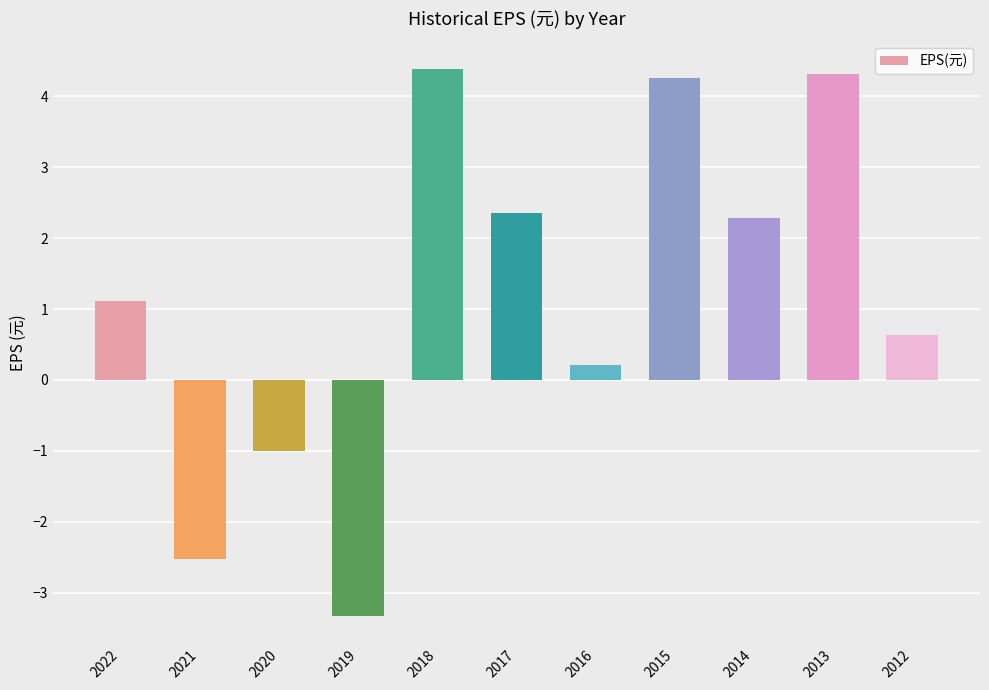

Reading left to right, list all the values displayed in this chart.

2022=1.1	2021=-2.5	2020=-1.0	2019=-3.3	2018=4.4	2017=2.4	2016=0.2	2015=4.3	2014=2.3	2013=4.3	2012=0.6